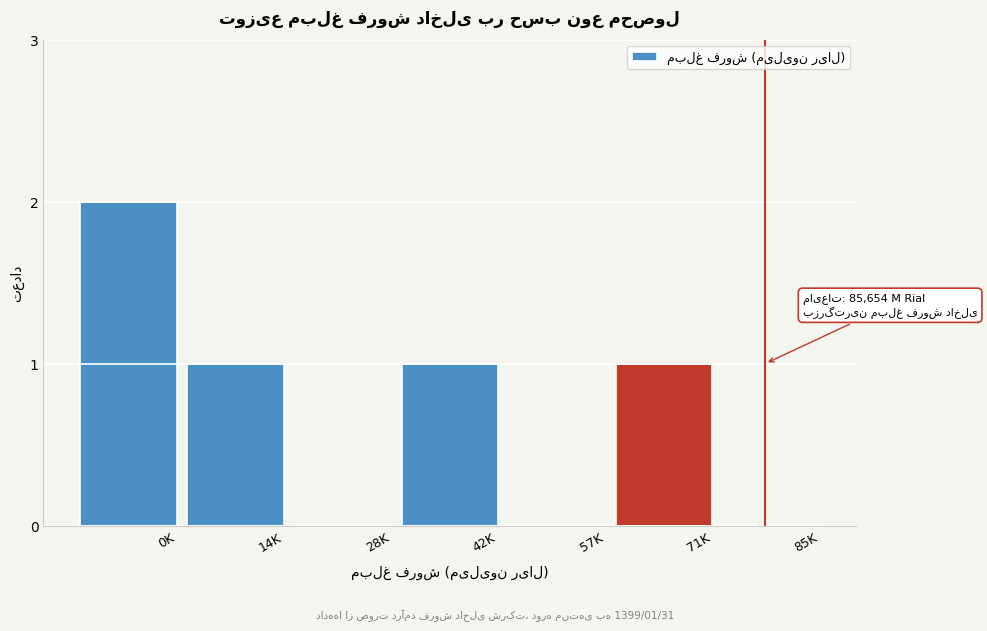

Reading left to right, list all the values displayed in this chart.

0K=2	14K=1	28K=0	42K=1	57K=0	71K=1	85K=0